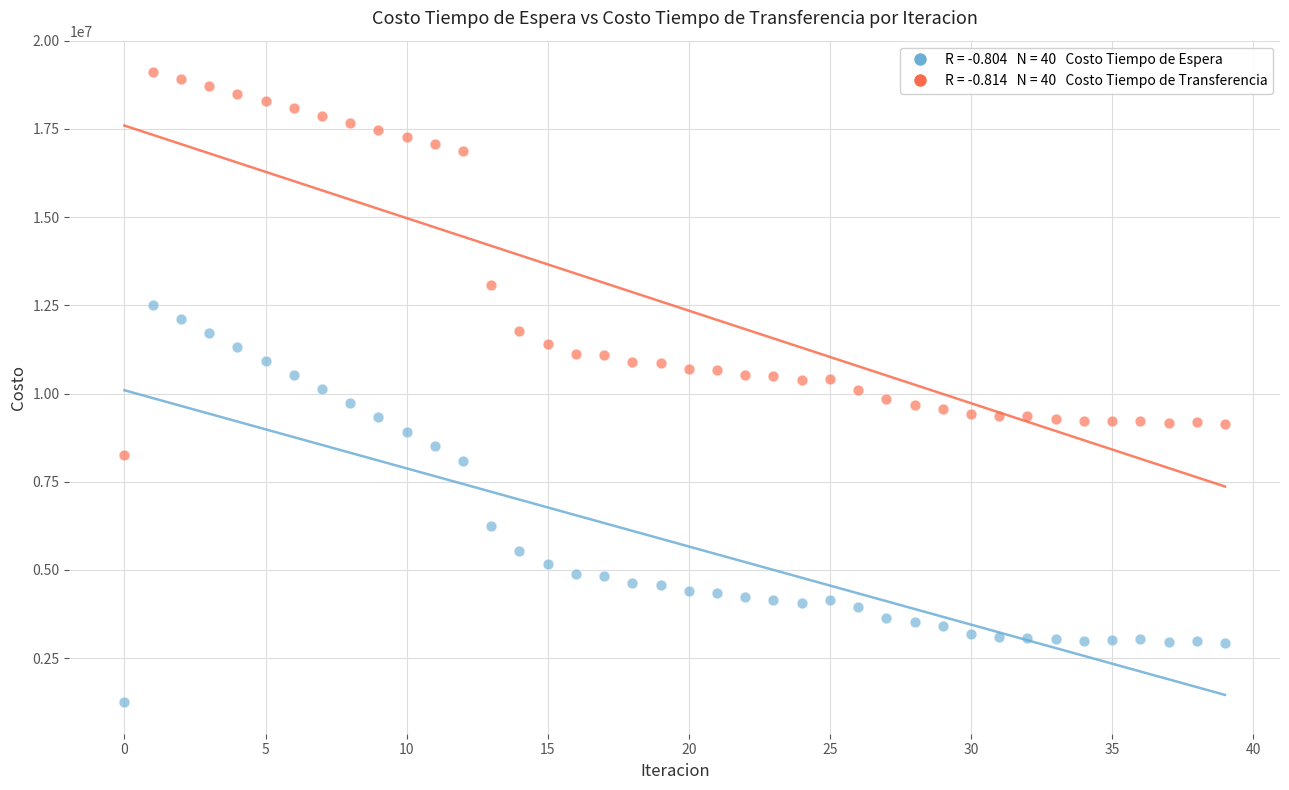

Across all data points, what is the range of Y values (max minus min)?

17858841.7